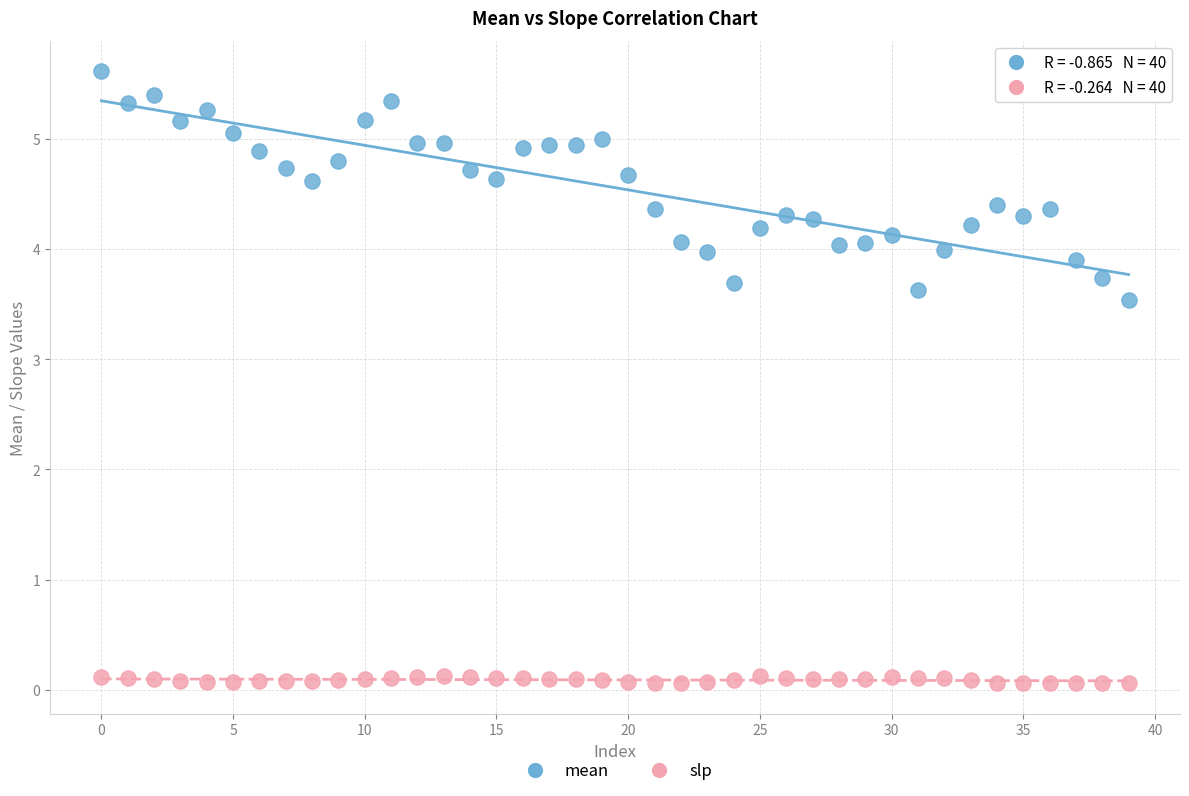

What are all the series names shown in the legend?

mean, slp